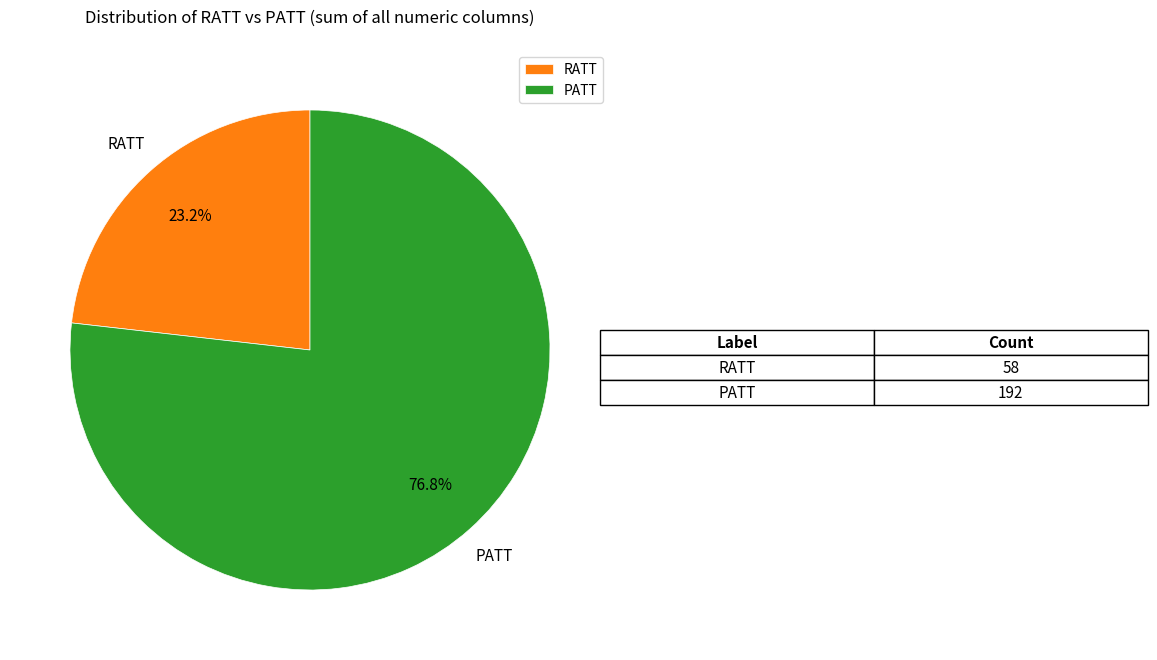

Is there a majority slice in this chart?

Yes